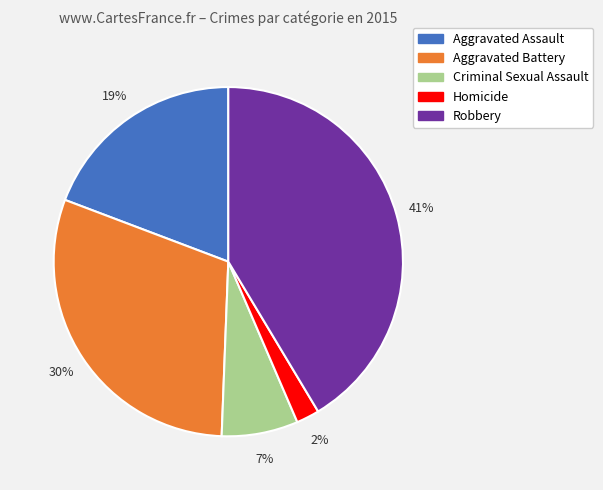

Rank the categories by value from lowest to highest.

Homicide, Criminal Sexual Assault, Aggravated Assault, Aggravated Battery, Robbery